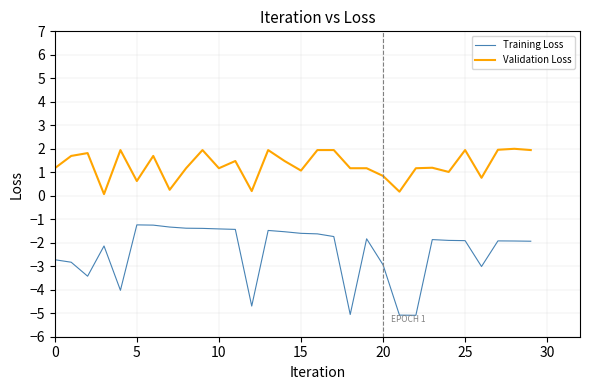

Which series has the largest total across all categories?

Validation Loss